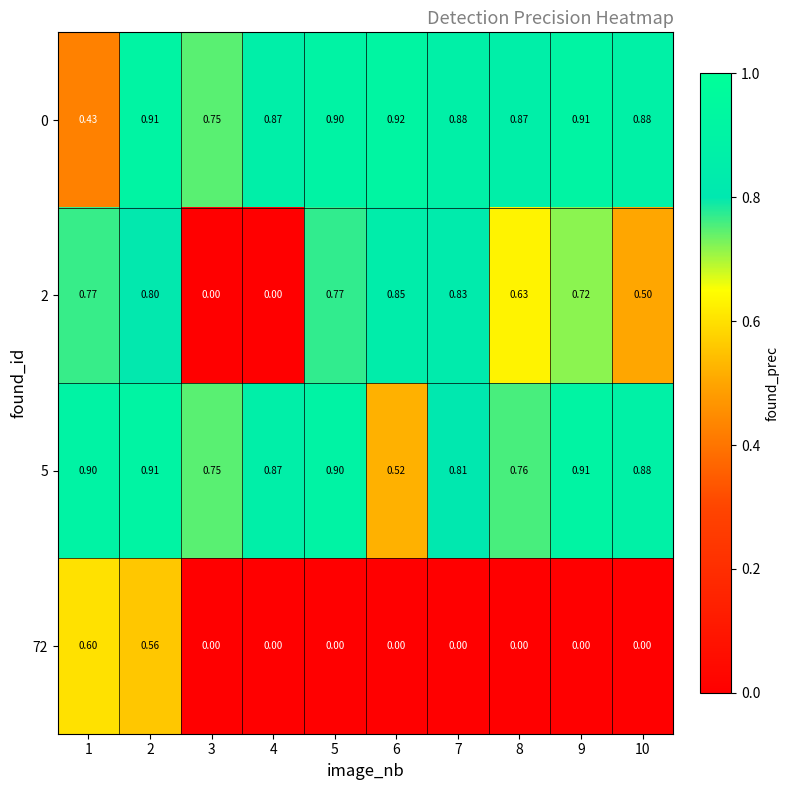

Is the value of 0 at 10 greater than the value of 72 at 5?

Yes